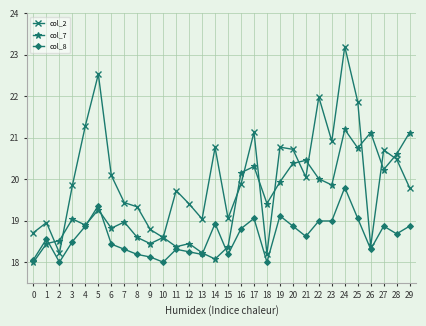

What is the total value across all series at 11?

56.4